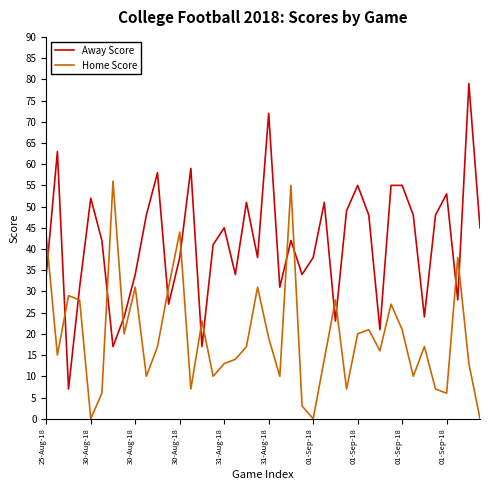

In Home Score, how many points are lower than both neighbors (excluding endpoints)?

12